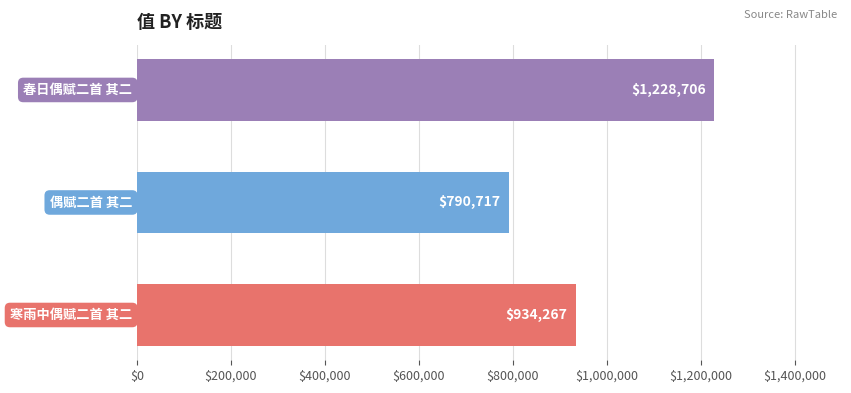

Reading bottom to top, list all the values displayed in this chart.

934267	790717	1228706